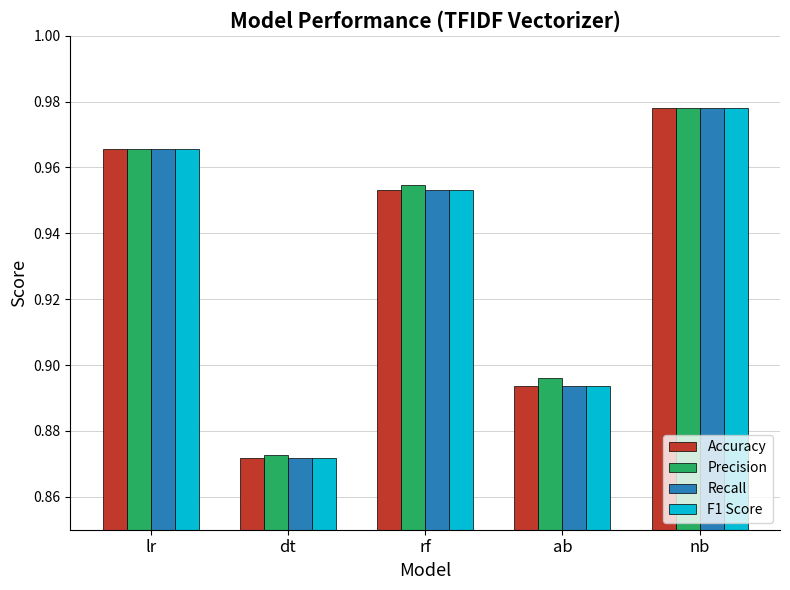

What are all the series names shown in the legend?

Accuracy, Precision, Recall, F1 Score